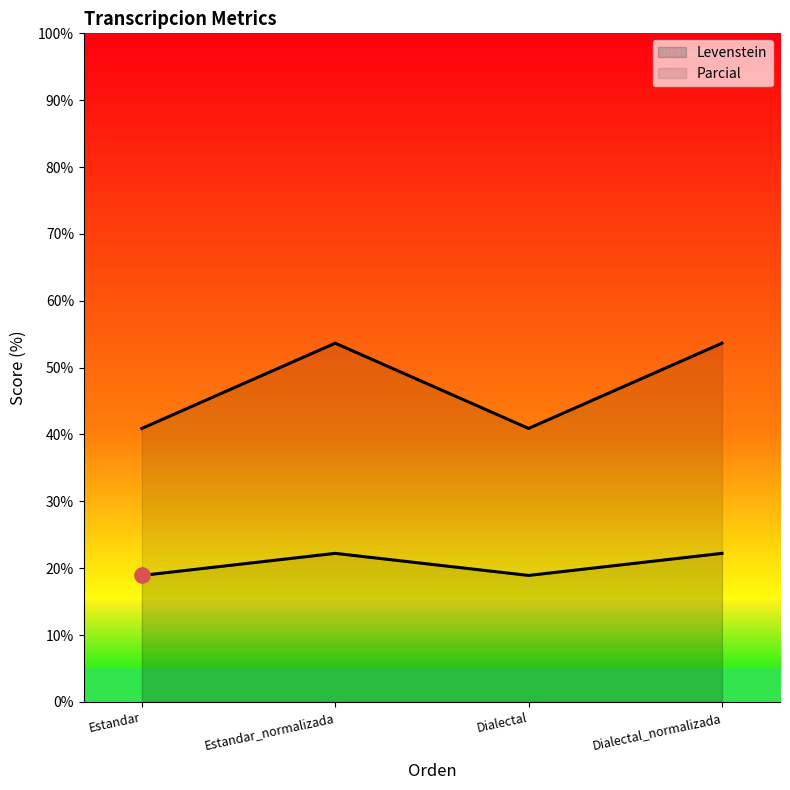

Which series contains the highest Y value?

Parcial